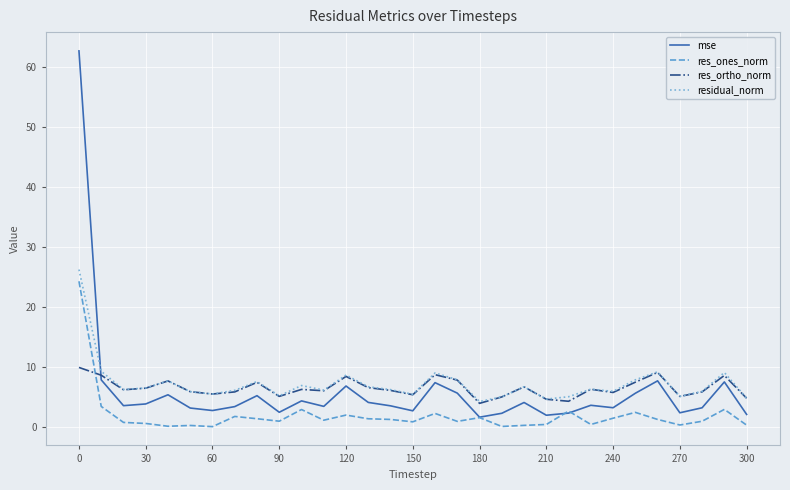

What is the greatest value displayed?

62.7